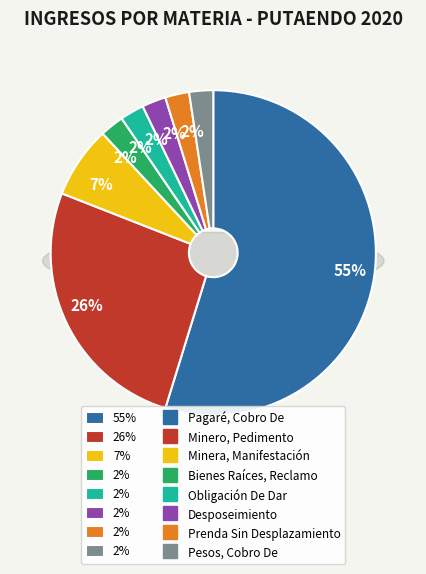

To the nearest percent, what is the average slice percentage?

12%